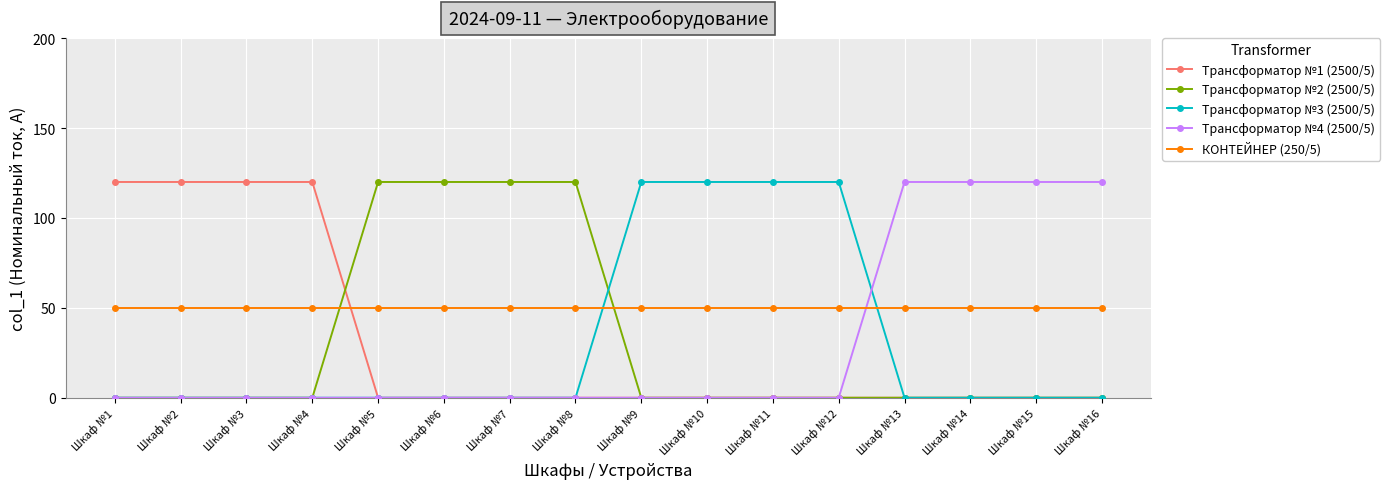

Is it true that Трансформатор №2 (2500/5) equals -44 at Шкаф №9?

False